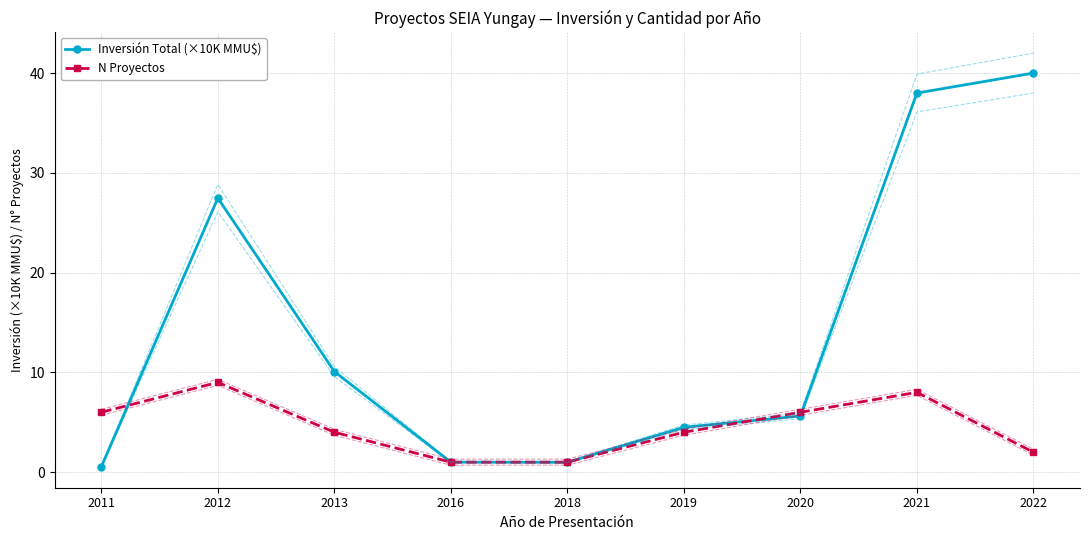

What is the difference between the second highest and second lowest values in the N Proyectos series?

7.0